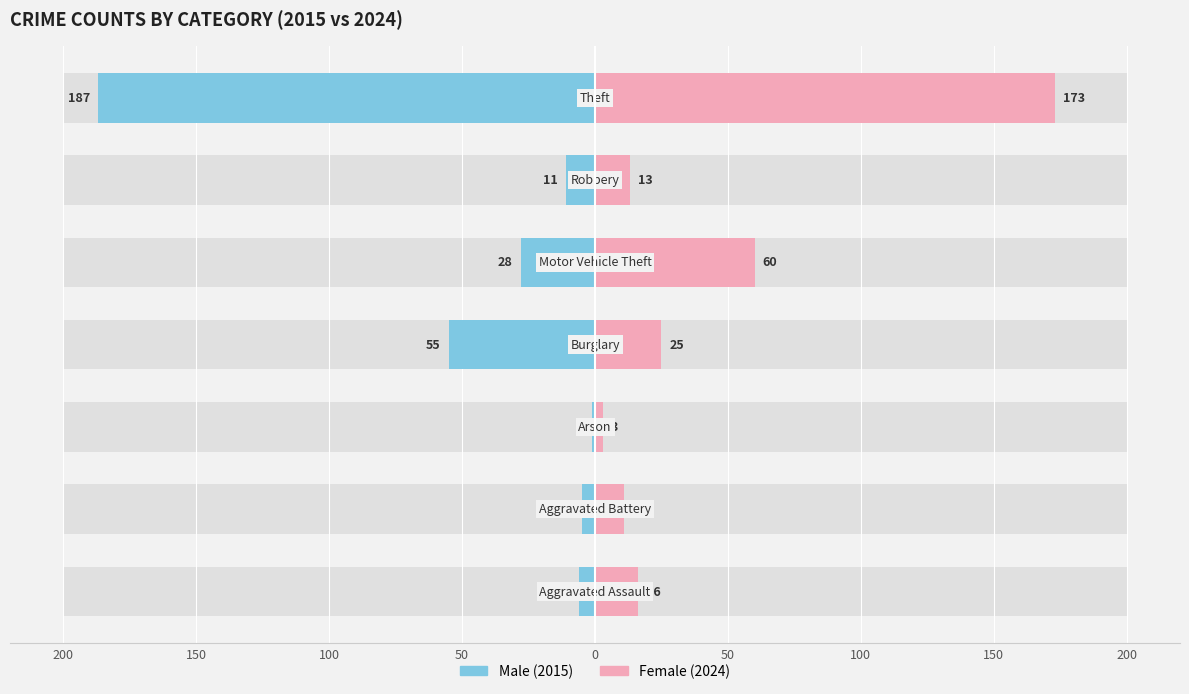

What is the value of the Male bar at the 4th from the left?

-55